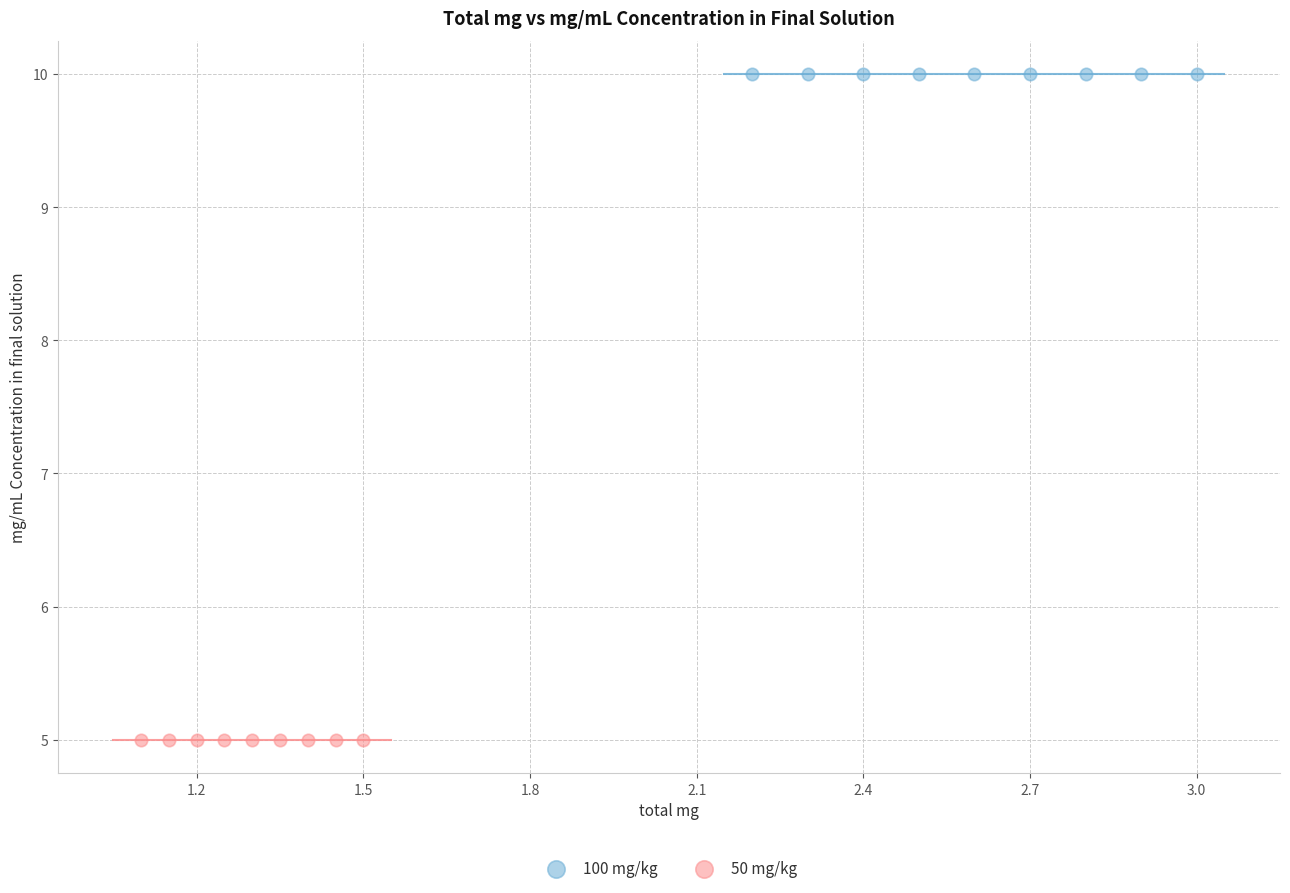

What are all the series names shown in the legend?

100 mg/kg, 50 mg/kg